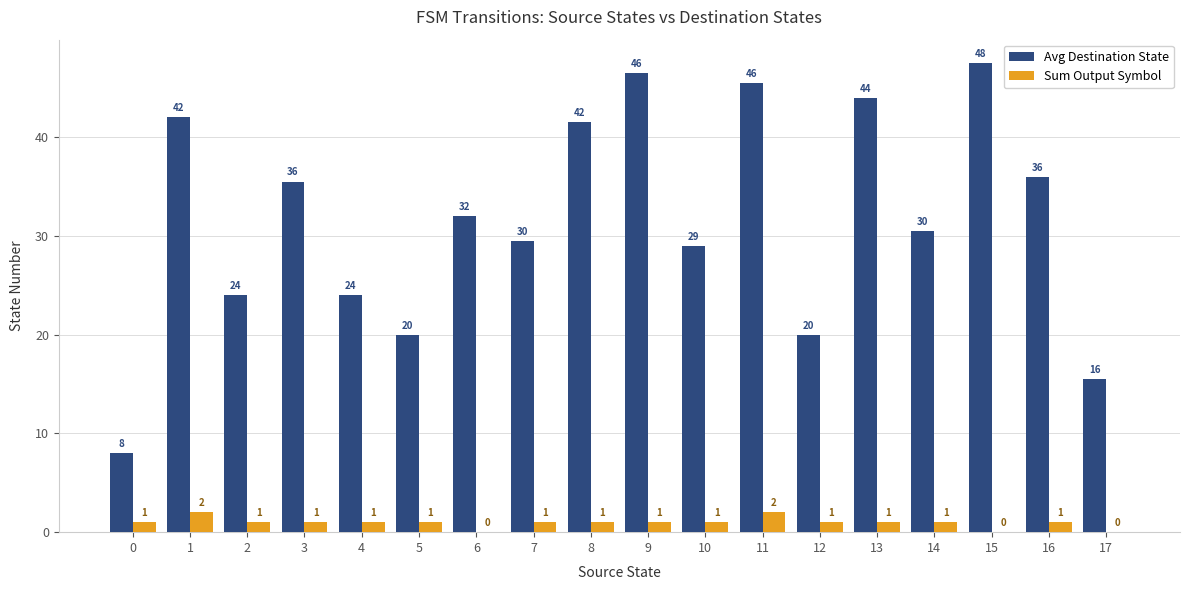

How many groups of bars are there?

18